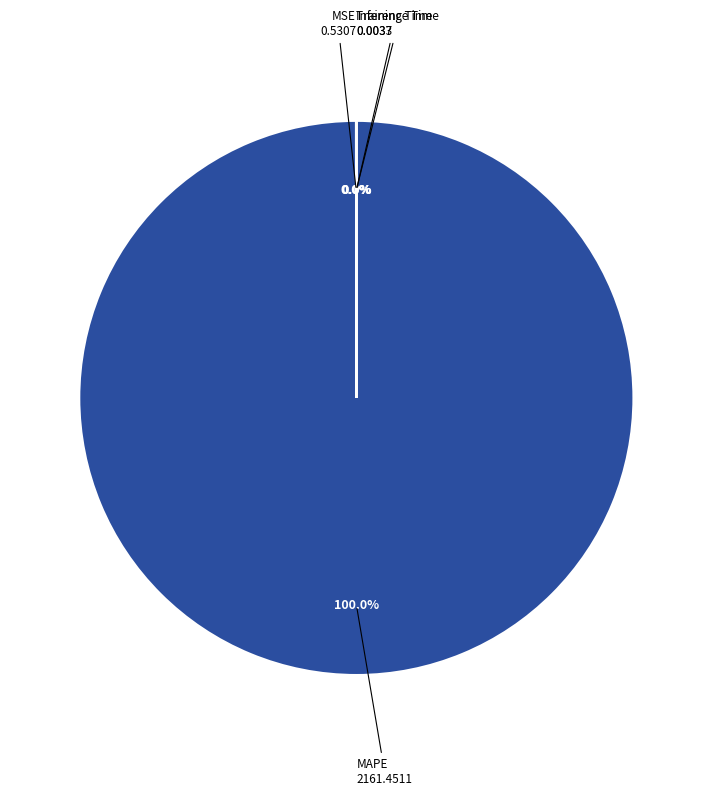

What is the largest slice in the pie chart?

MAPE